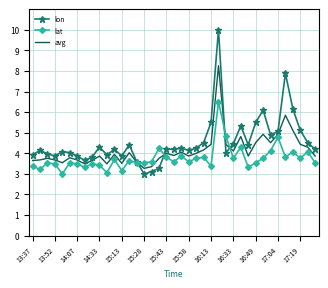

Rank the series by their maximum value, from highest to lowest.

lon, avg, lat